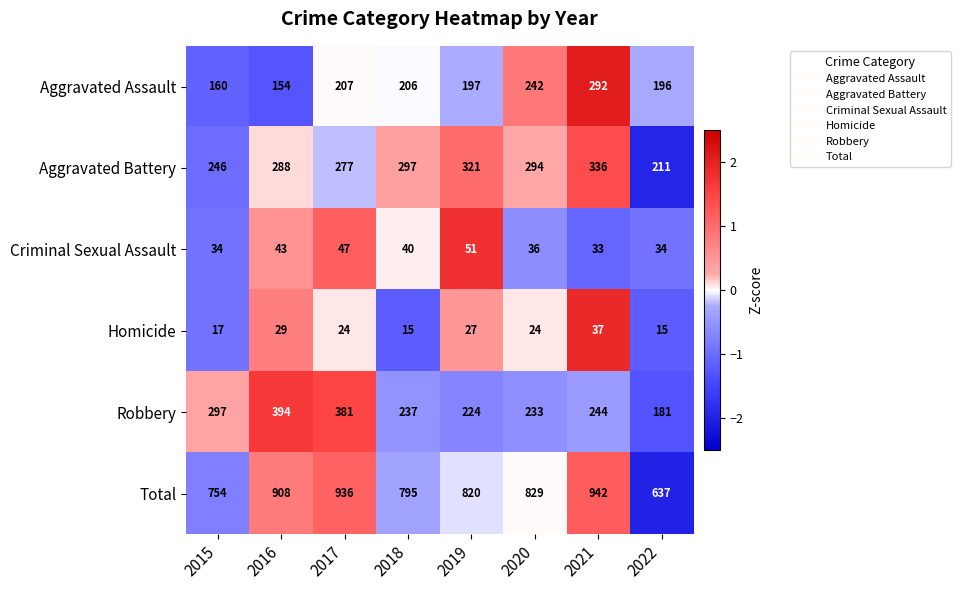

Between 2017 and 2021, which series saw the biggest shift?

Robbery